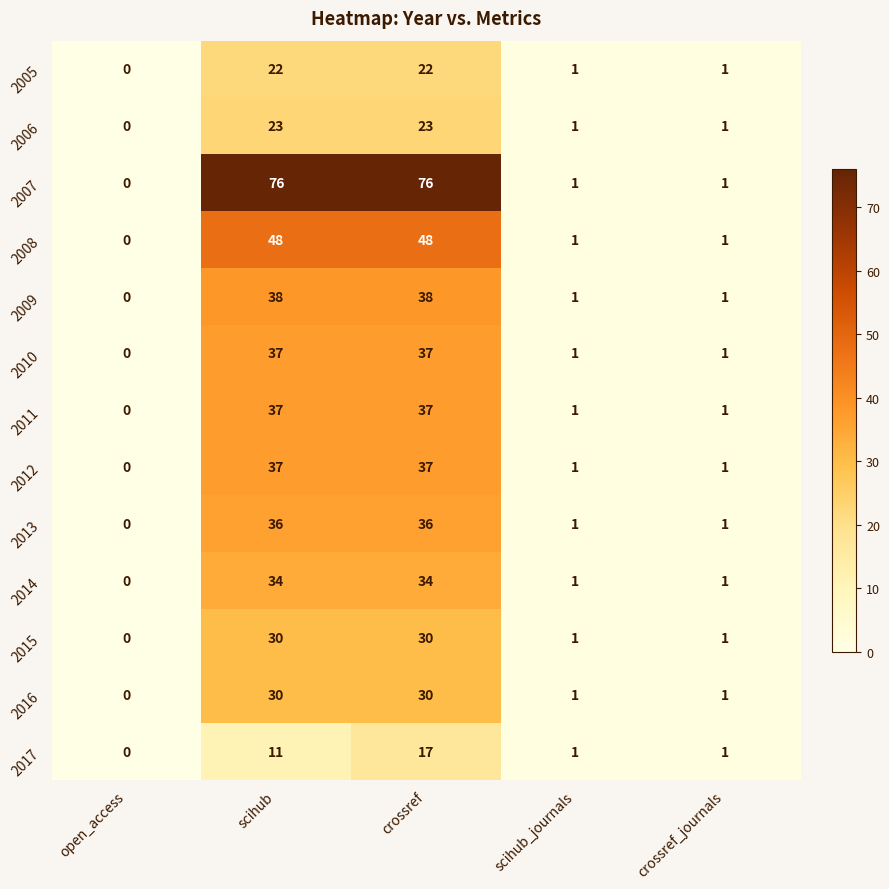

What is the greatest value displayed?

76